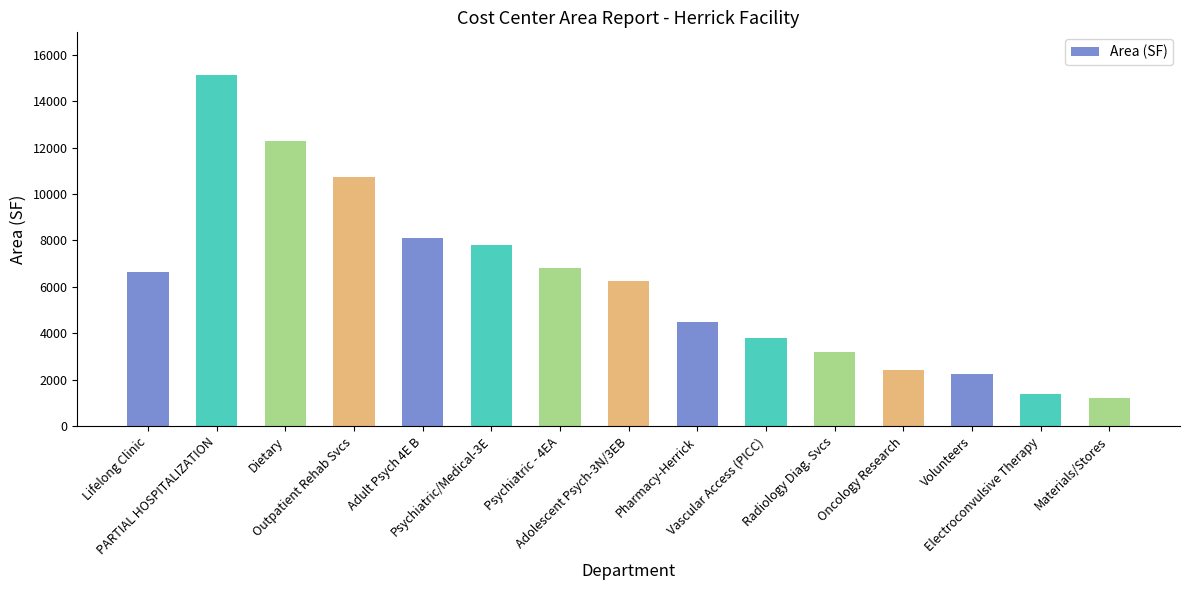

At which category does the chart reach its minimum across all series?

Materials/Stores